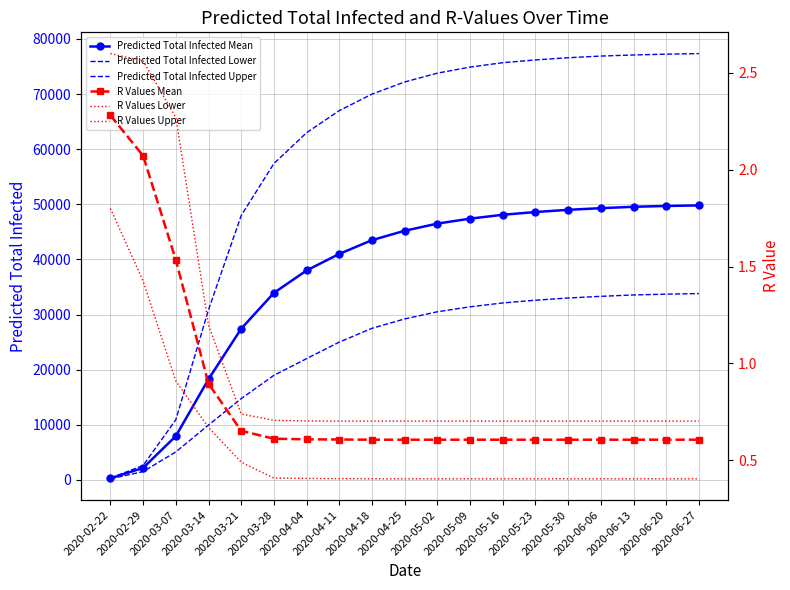

What is the label of the 5th point from the left?

2020-03-21